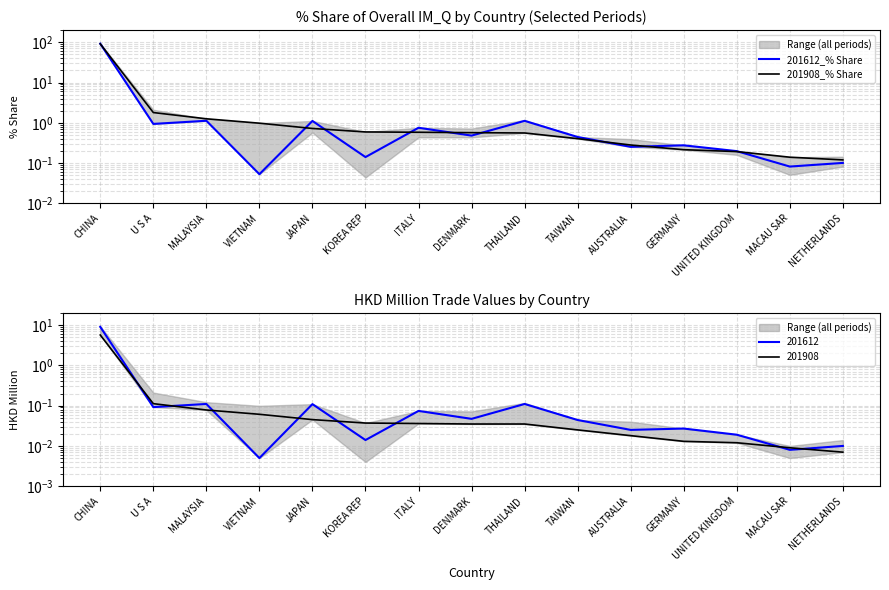

What is the average value of the 201908_% Share series?

6.6